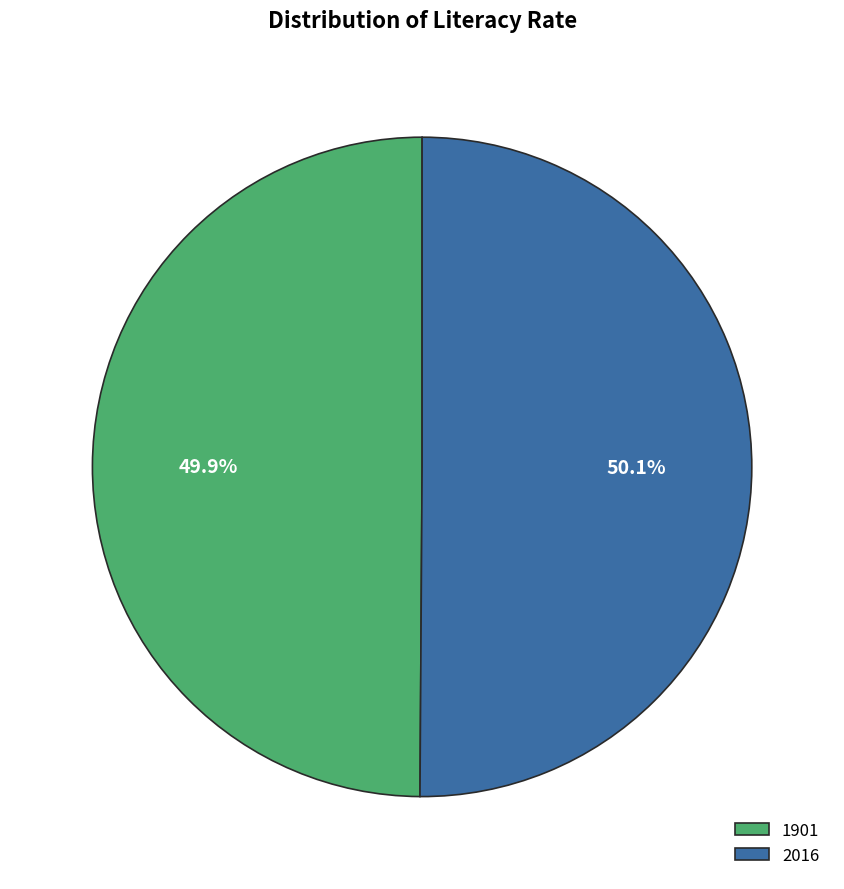

Is there any slice that represents more than half of the pie?

Yes